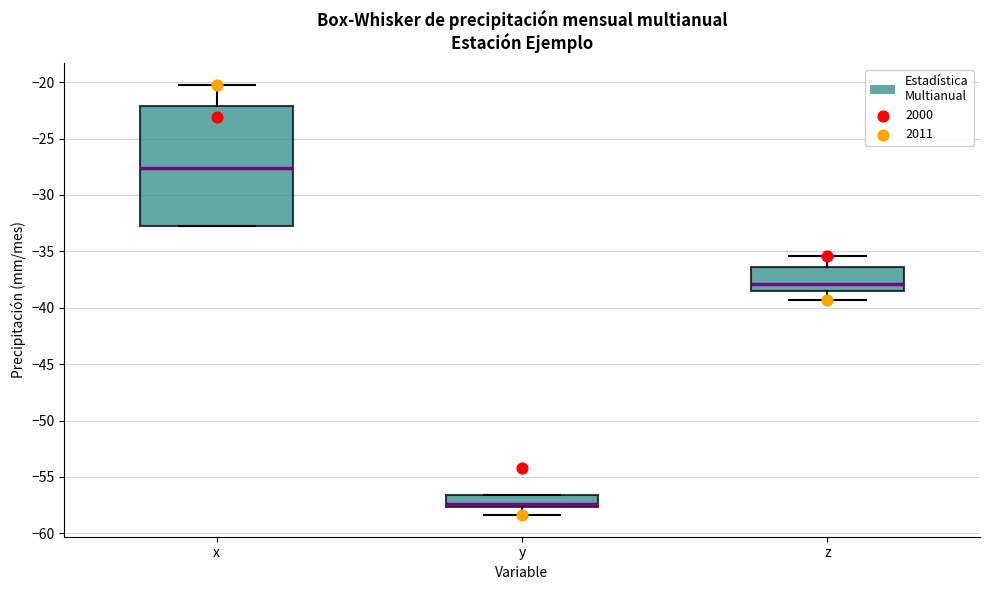

Which box's median line is the highest?

x